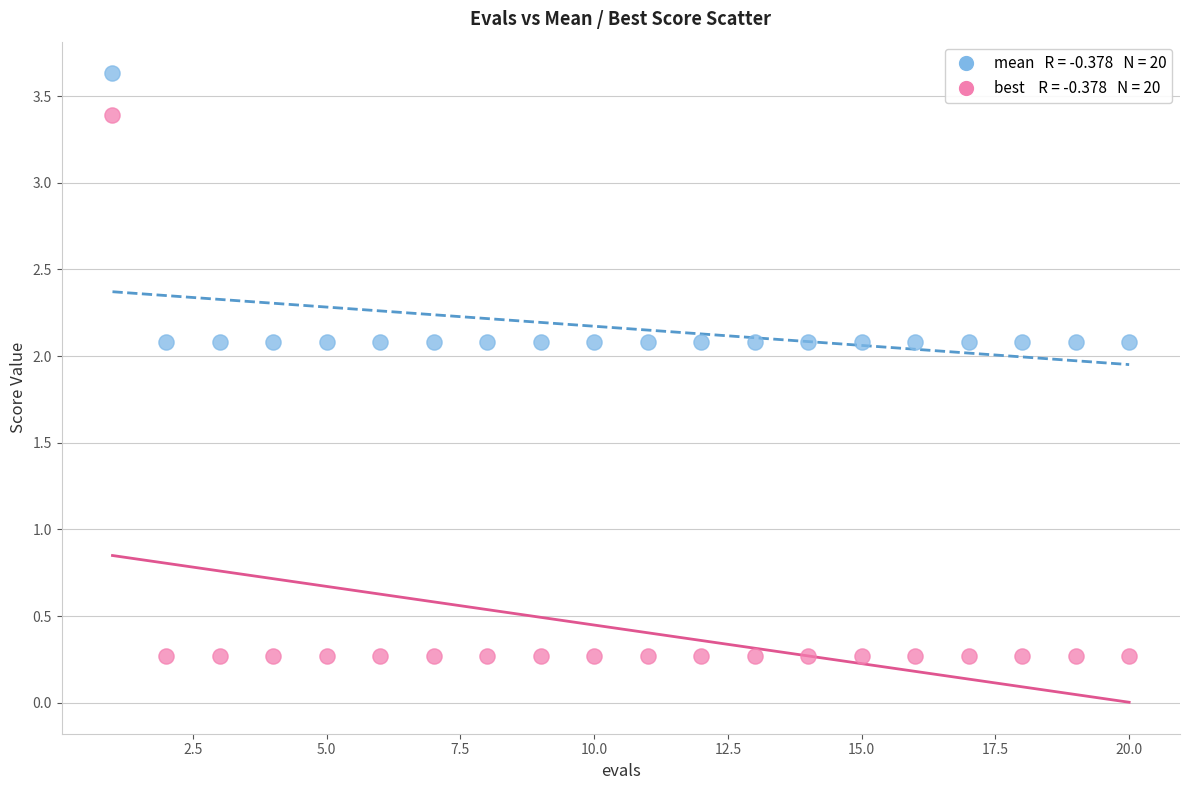

Across all data points, what is the range of X values (max minus min)?

19.0